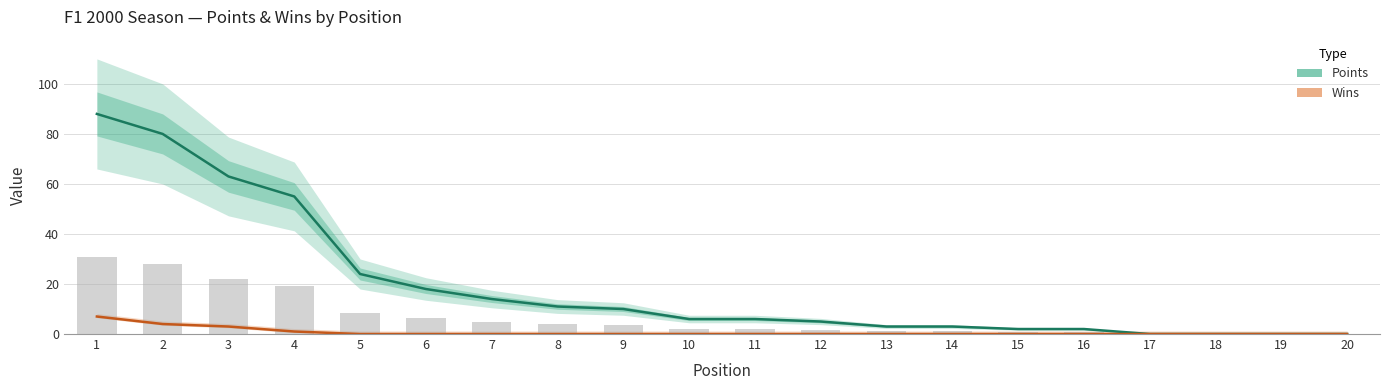

Is the value of Wins at 11 greater than the value of Points at 8?

No